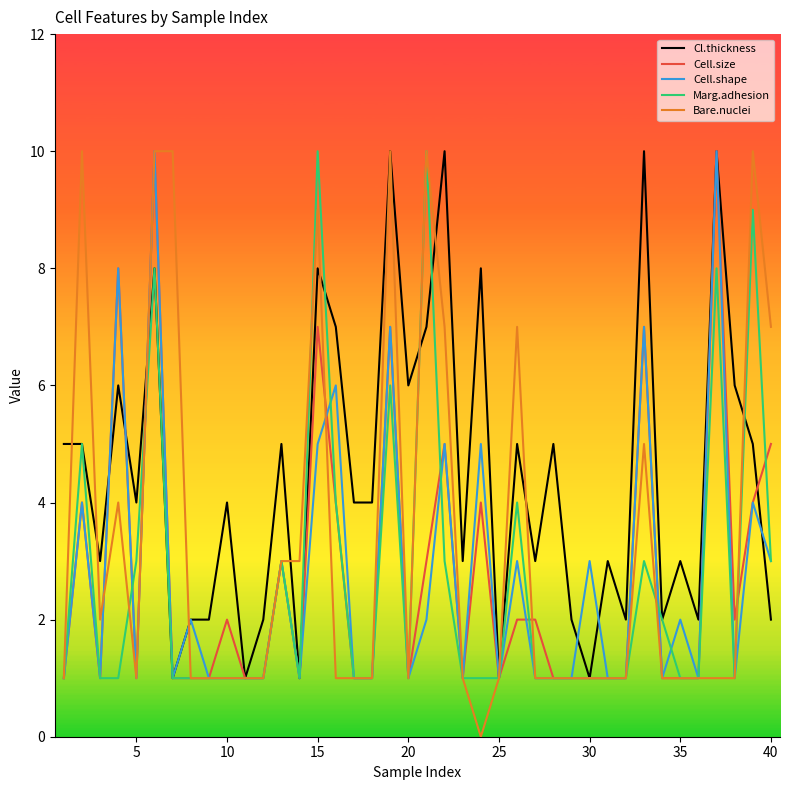

Which series has the largest range (max minus min)?

Bare.nuclei